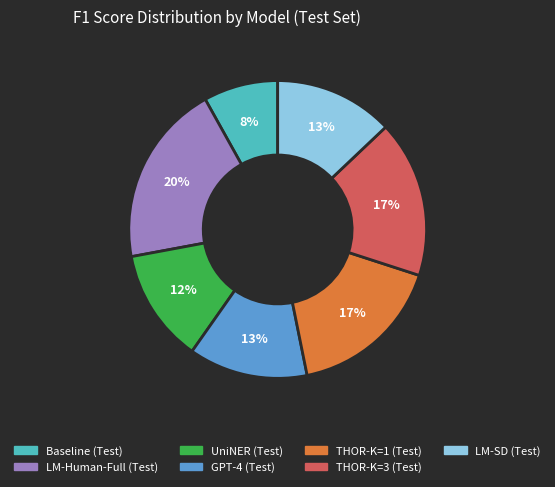

To the nearest percent, what is the average slice percentage?

14%